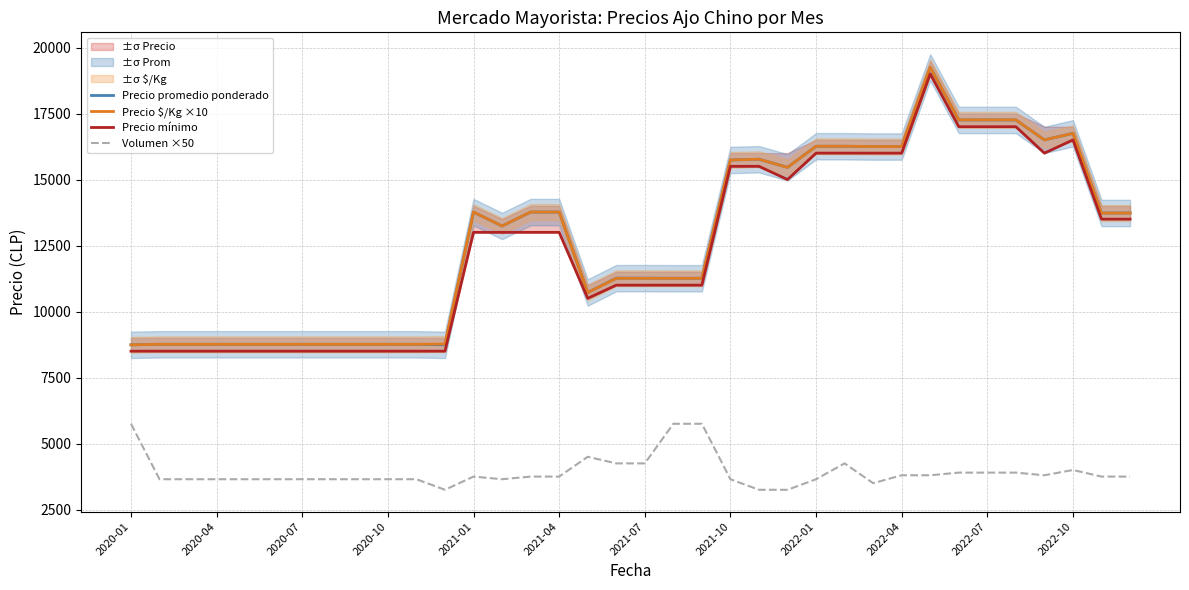

What is the value of the Precio mínimo point at the 3rd from the left?

8500